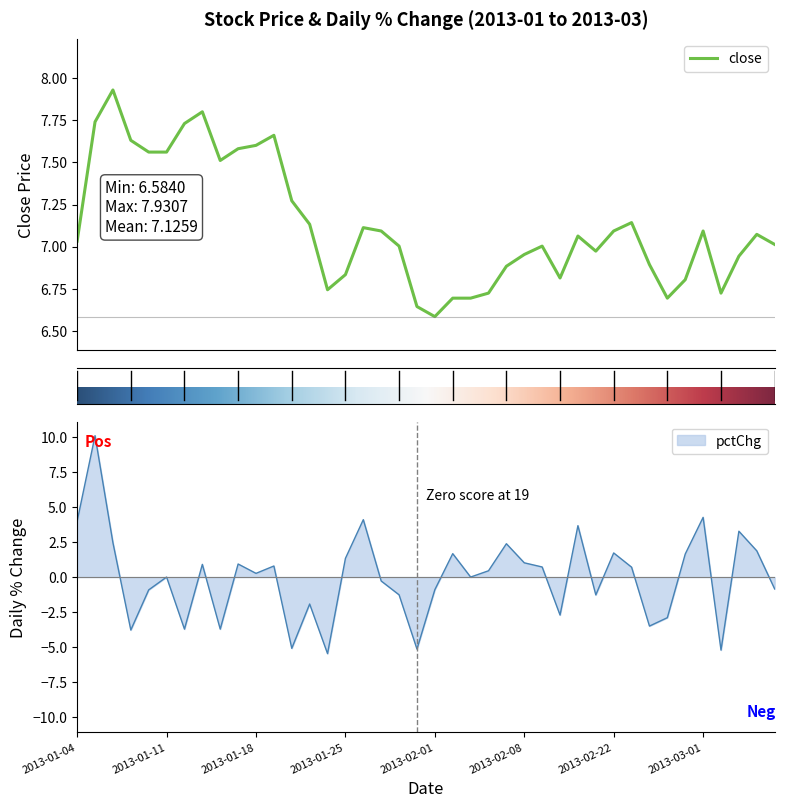

Reading left to right, what are all the values shown in this chart?

close: 7.0	7.7	7.9	7.6	7.6	7.6	7.7	7.8	7.5	7.6	7.6	7.7	7.3	7.1	6.7	6.8	7.1	7.1	7.0	6.6	6.6	6.7	6.7	6.7	6.9	7.0	7.0	6.8	7.1	7.0	7.1	7.1	6.9	6.7	6.8	7.1	6.7	6.9	7.1	7.0
pctChg: 4.0	10.1	2.4	-3.8	-0.9	0.0	-3.7	0.9	-3.7	0.9	0.3	0.8	-5.1	-1.9	-5.5	1.3	4.1	-0.3	-1.3	-5.1	-0.9	1.7	0.0	0.4	2.4	1.0	0.7	-2.7	3.7	-1.3	1.7	0.7	-3.5	-2.9	1.6	4.3	-5.2	3.3	1.9	-0.8